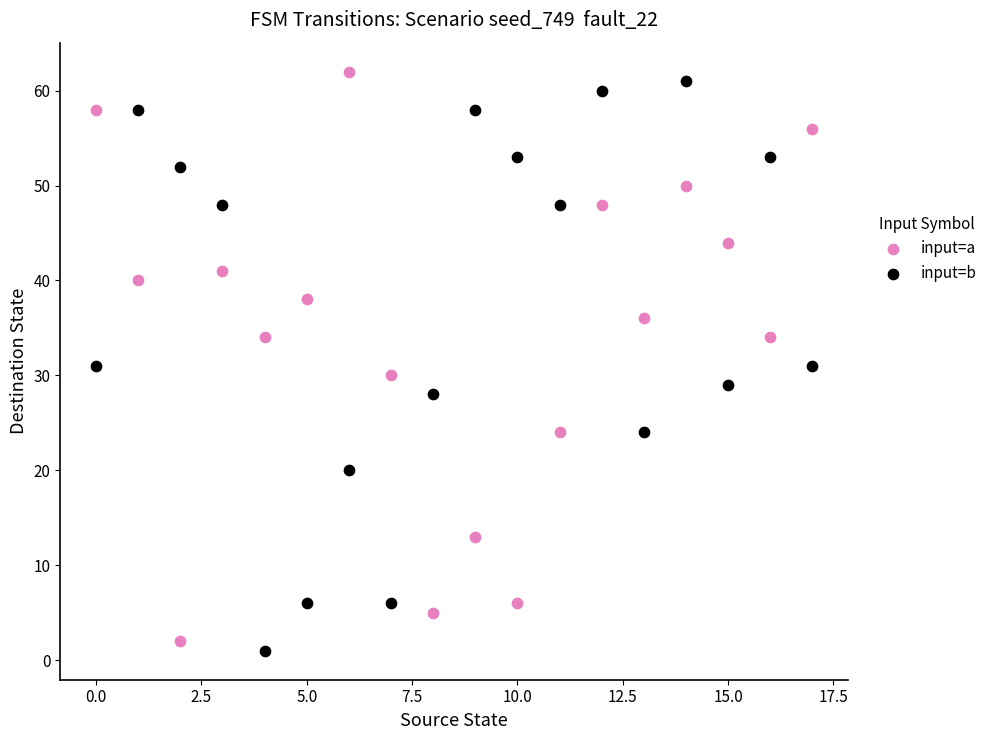

What are all the series names shown in the legend?

input=a, input=b